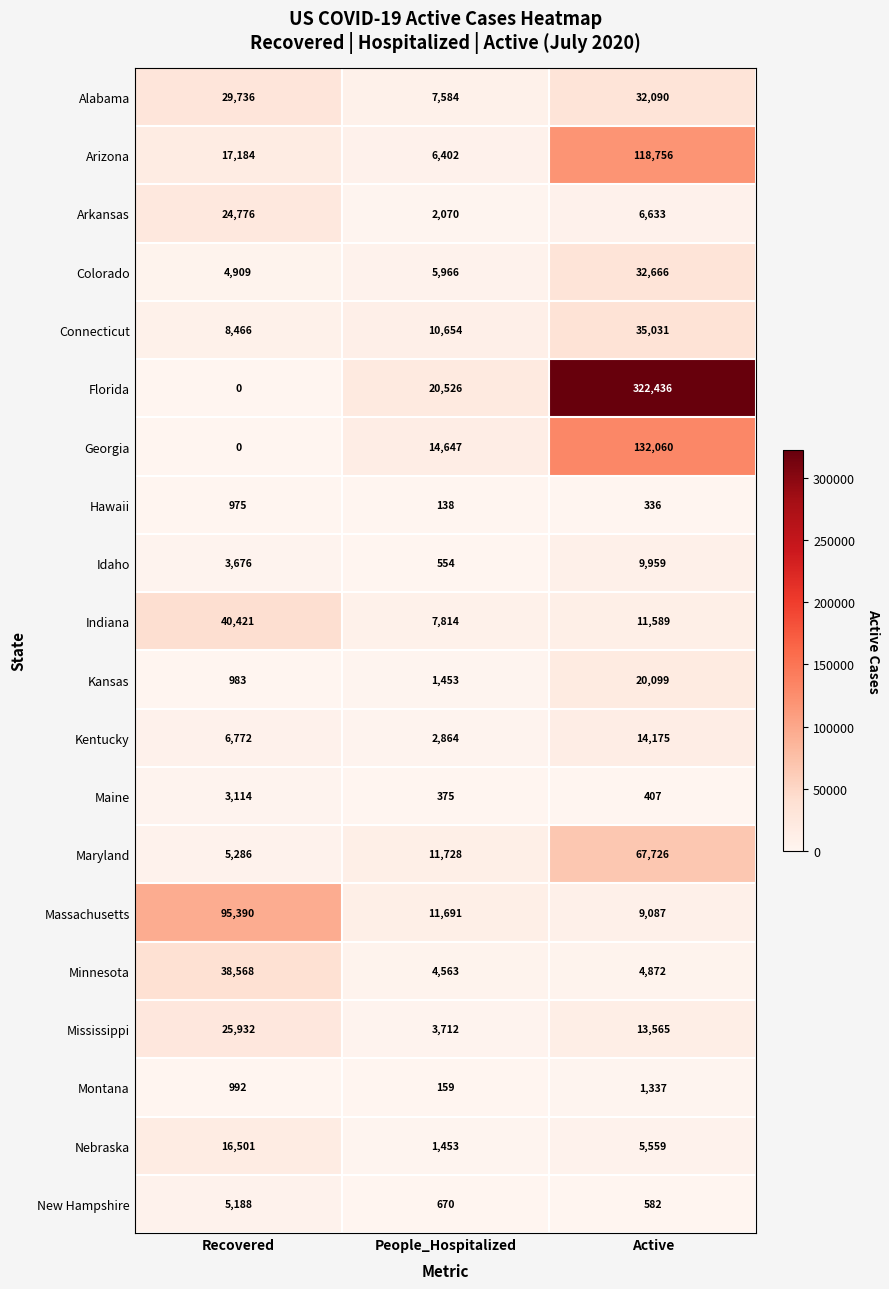

At how many categories does at least one series exceed 132668?

1